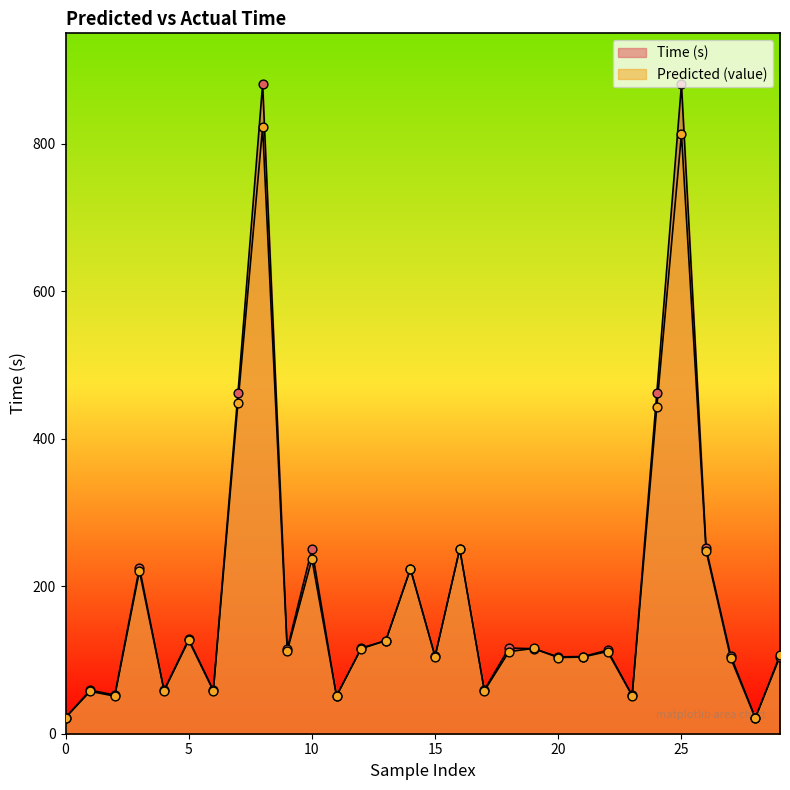

Which series reaches the maximum Y coordinate?

Time (s)